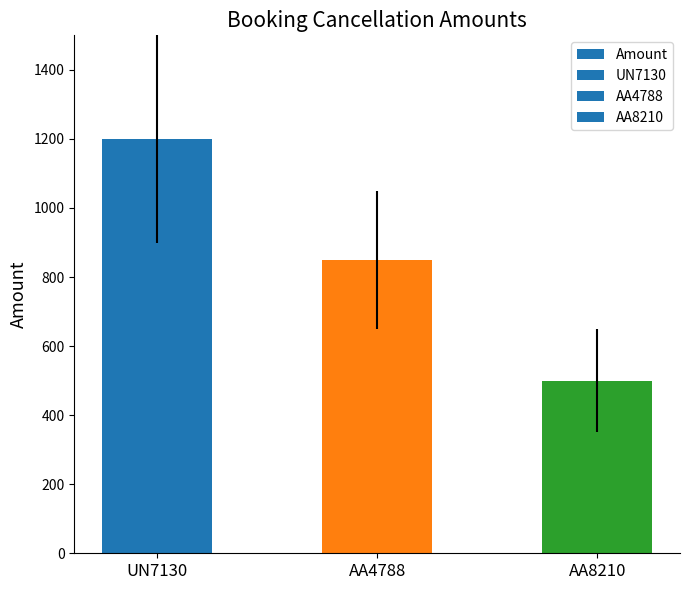

List the labels in order of value, smallest first.

AA8210, AA4788, UN7130